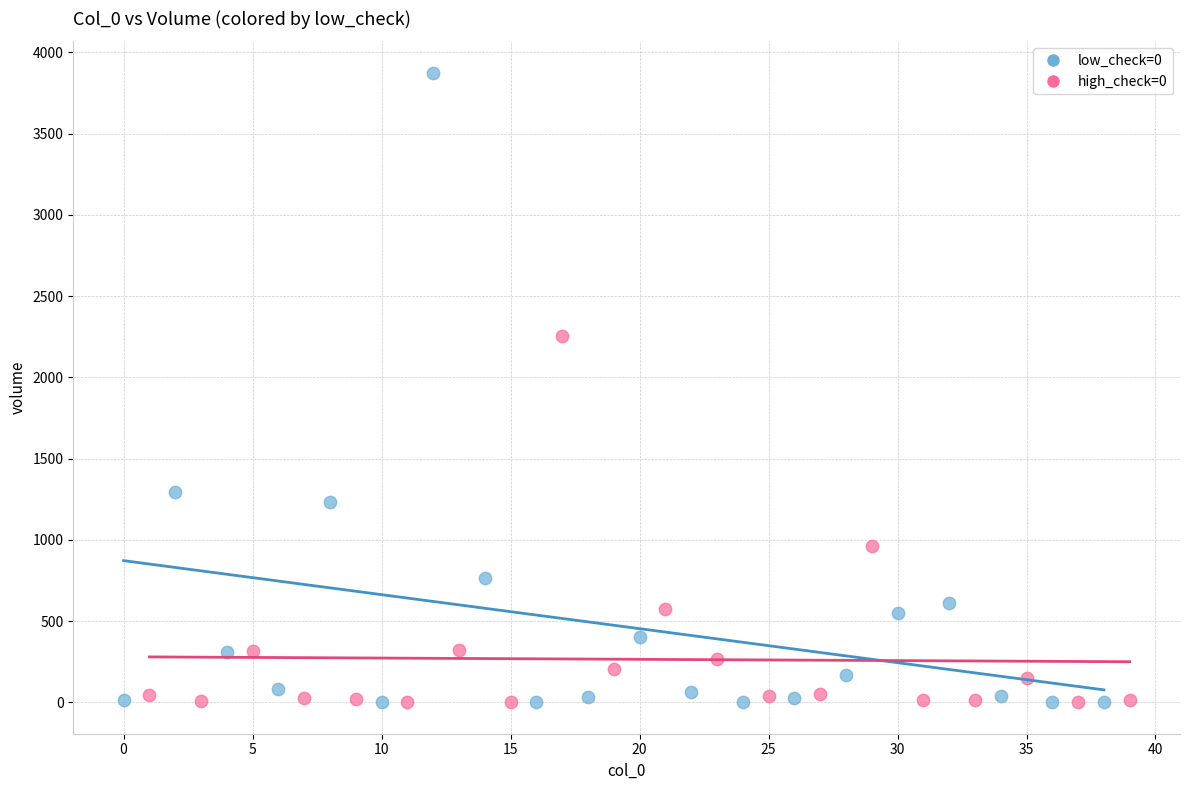

Which series reaches the maximum Y coordinate?

low_check=0